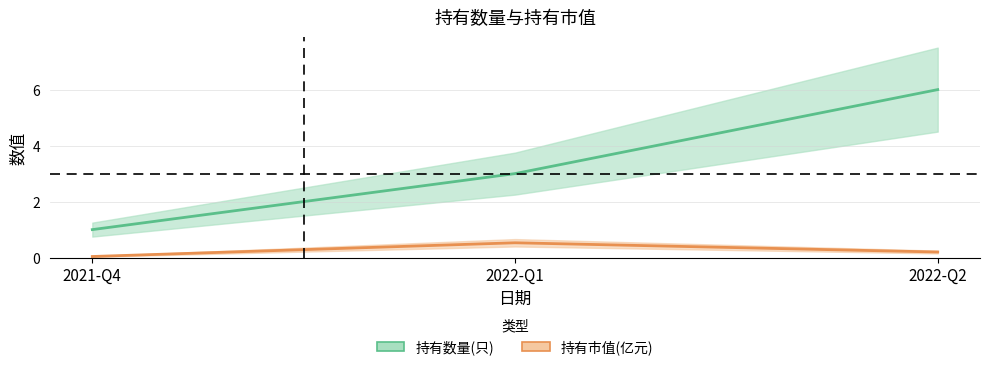

What is the average value of the 持有市值(亿元) series?

0.3